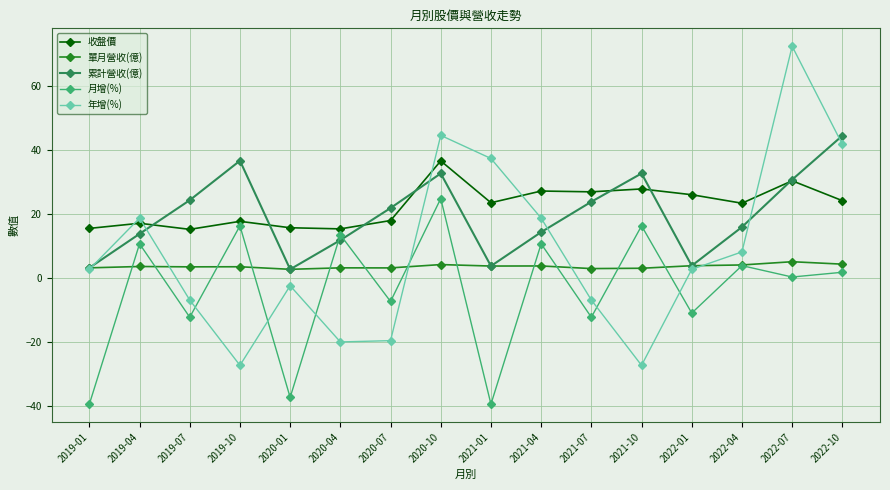

Which series has the largest range (max minus min)?

年增(%)